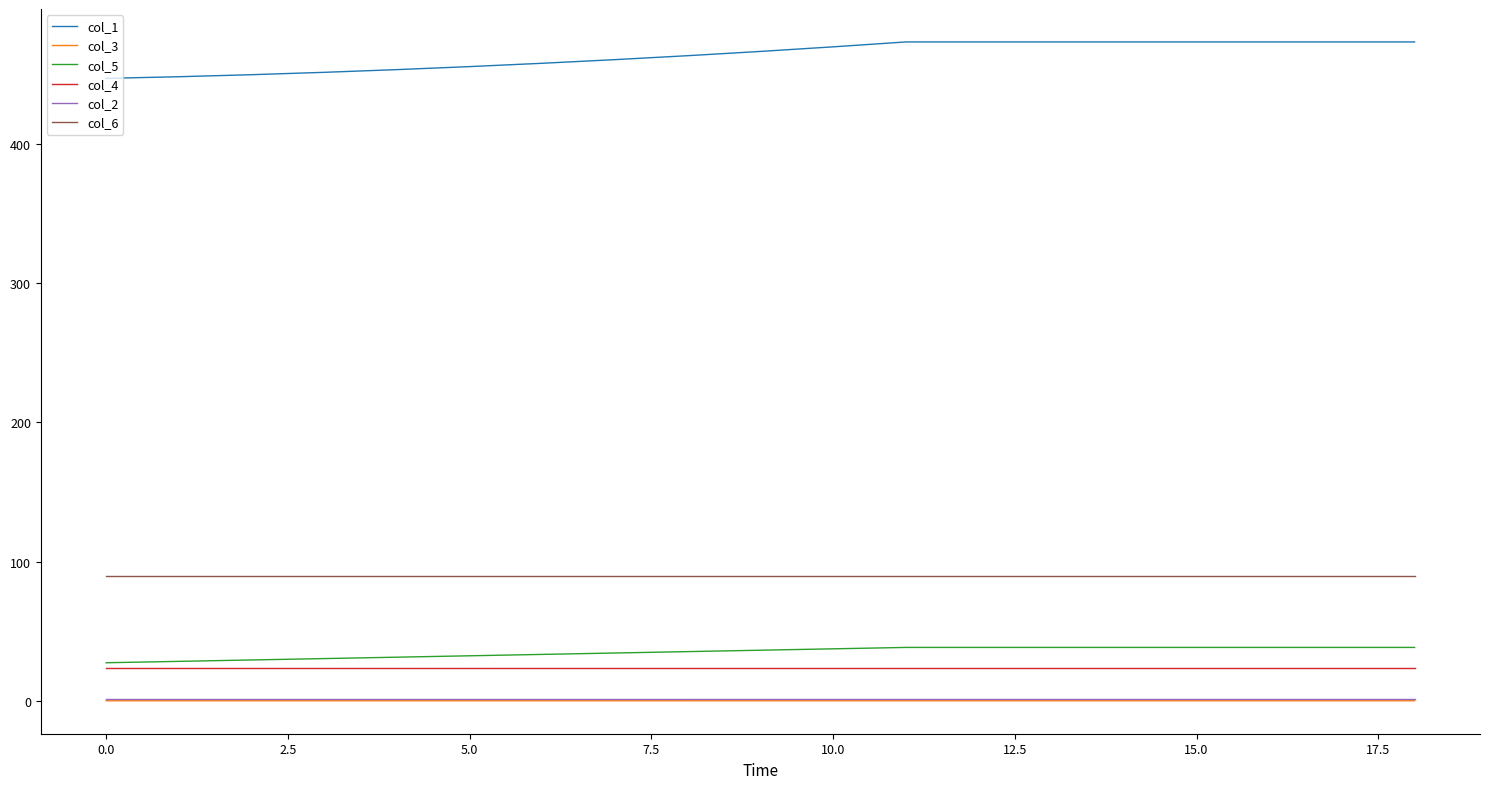

What is the maximum value shown in the chart?

473.0